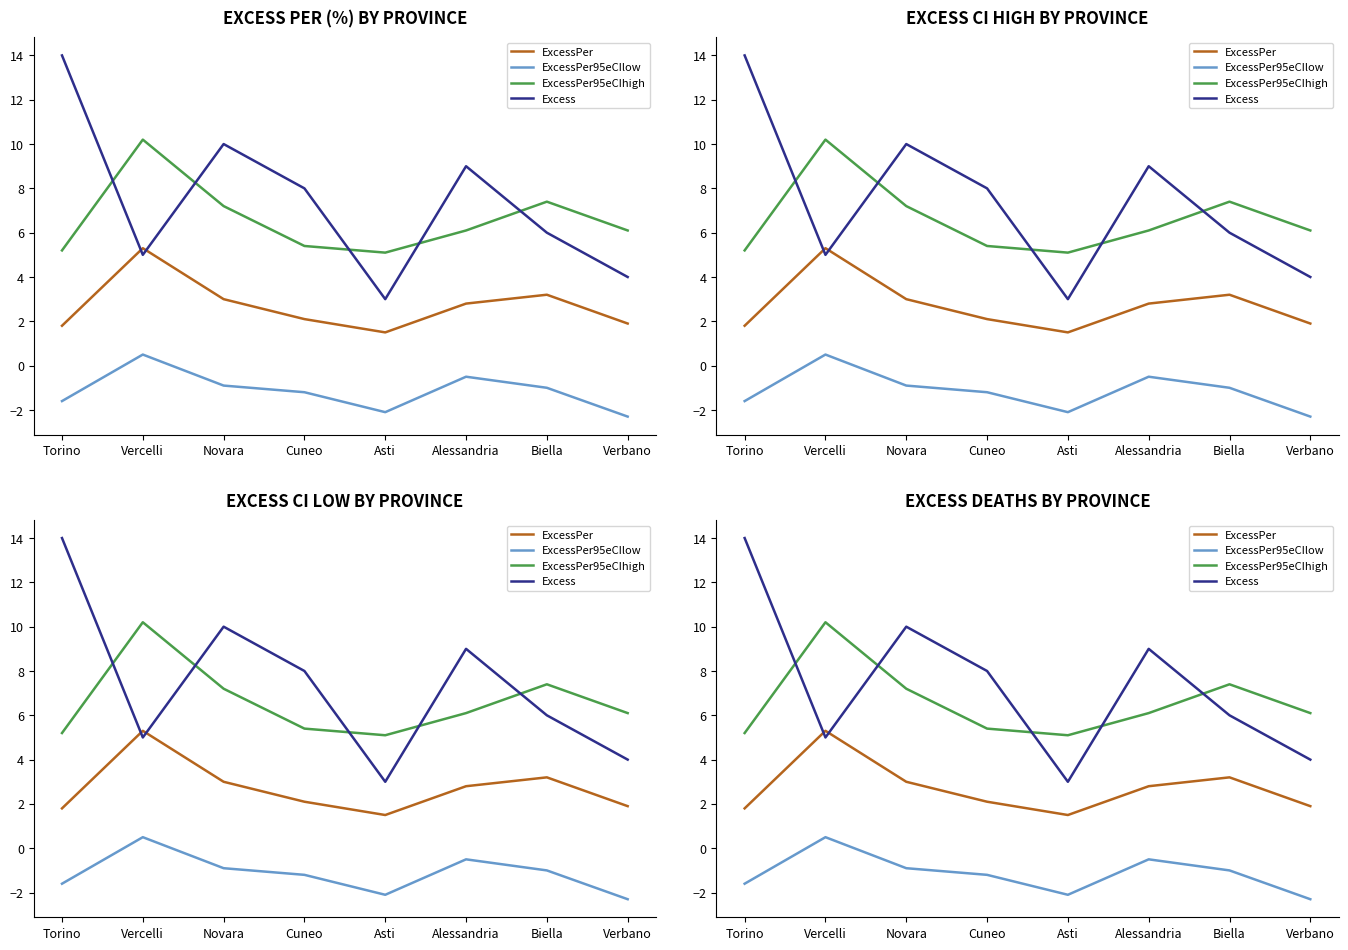

Reading left to right, extract all data points from this chart.

ExcessPer: Torino=1.8	Vercelli=5.3	Novara=3.0	Cuneo=2.1	Asti=1.5	Alessandria=2.8	Biella=3.2	Verbano=1.9
ExcessPer95eCIlow: Torino=-1.6	Vercelli=0.5	Novara=-0.9	Cuneo=-1.2	Asti=-2.1	Alessandria=-0.5	Biella=-1.0	Verbano=-2.3
ExcessPer95eCIhigh: Torino=5.2	Vercelli=10.2	Novara=7.2	Cuneo=5.4	Asti=5.1	Alessandria=6.1	Biella=7.4	Verbano=6.1
Excess: Torino=14.0	Vercelli=5.0	Novara=10.0	Cuneo=8.0	Asti=3.0	Alessandria=9.0	Biella=6.0	Verbano=4.0